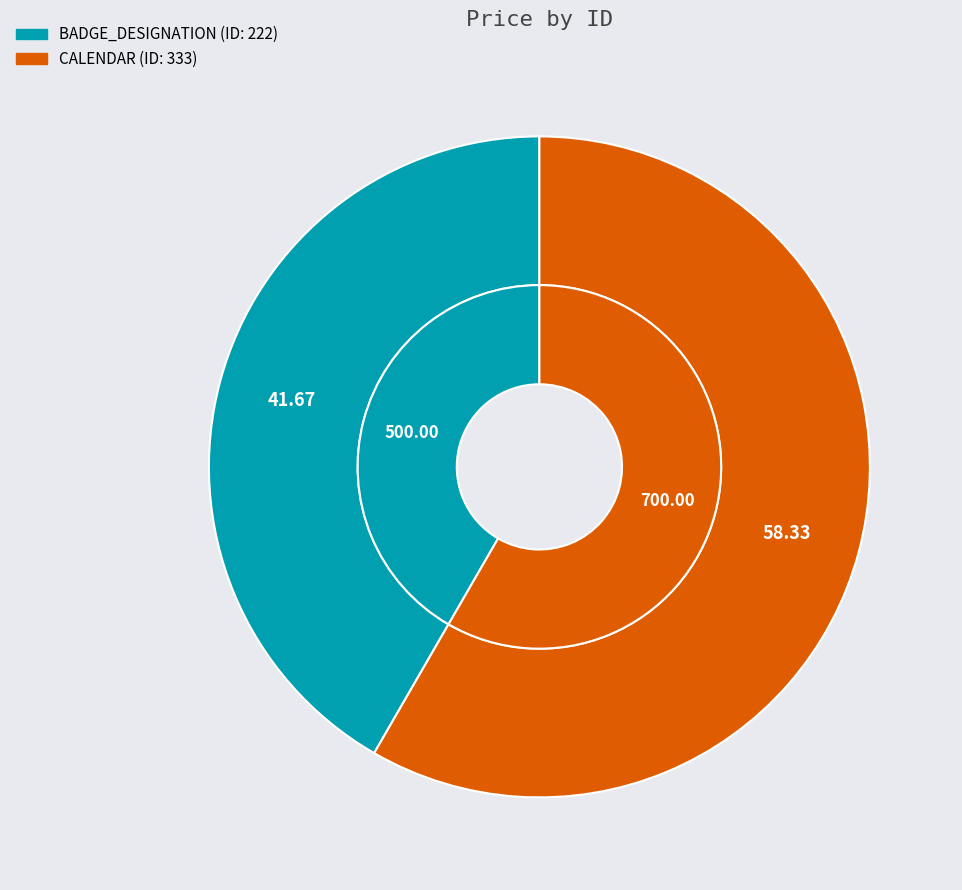

To the nearest percent, what is the difference between the largest and smallest slice percentages?

17%